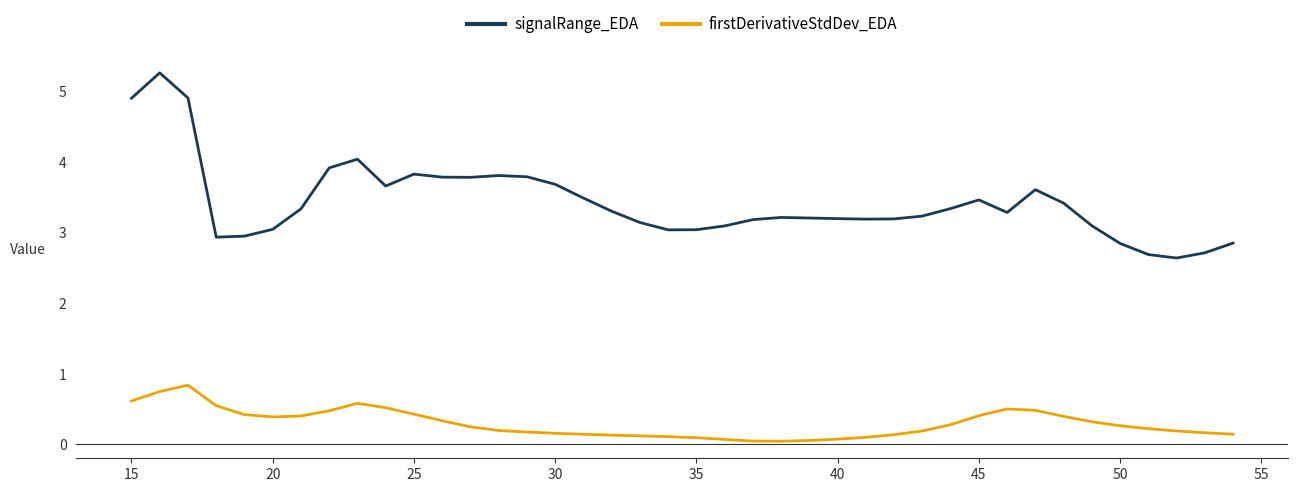

True or false: firstDerivativeStdDev_EDA has more than 1 points higher than both neighbors.

True